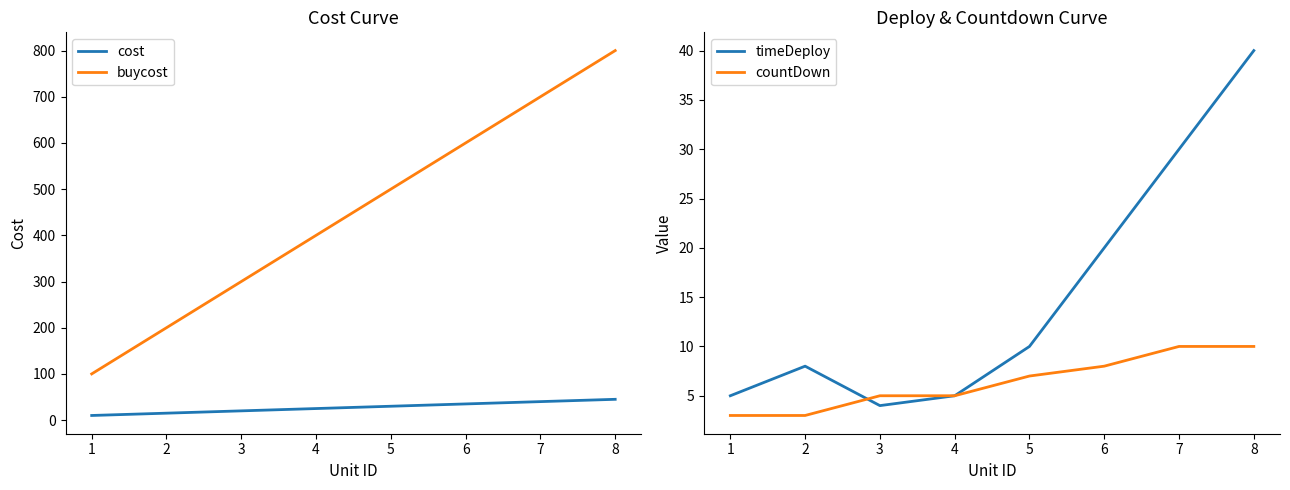

What is the difference between the second highest and minimum values in the buycost series?

600